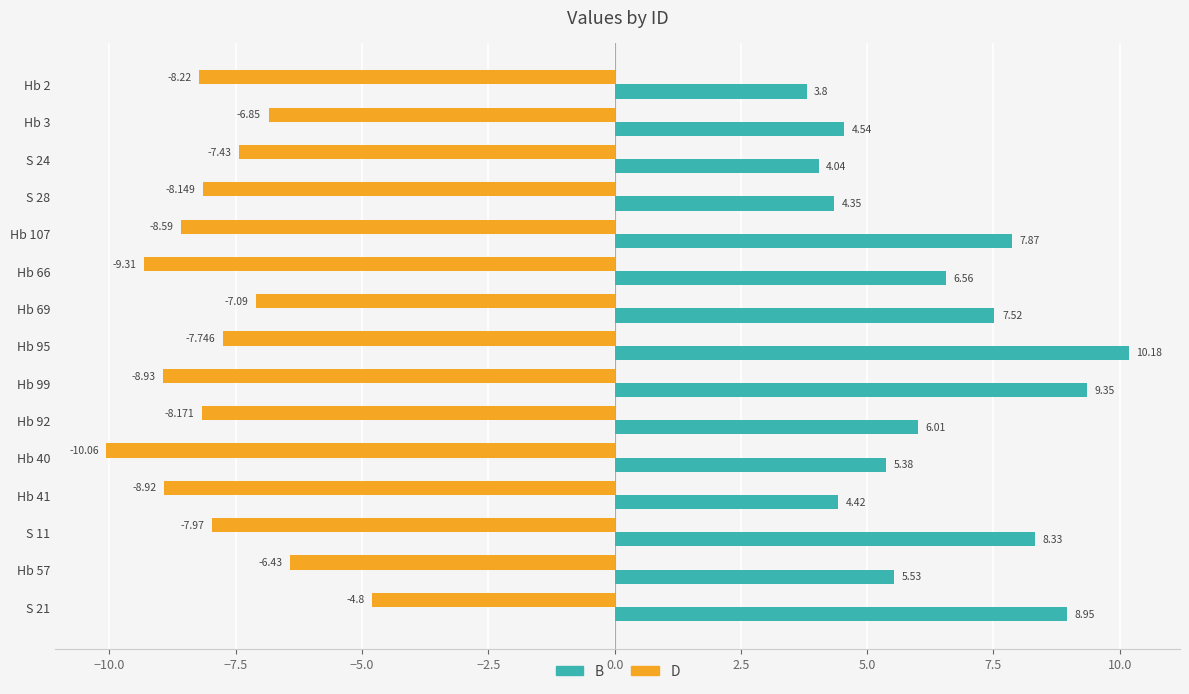

Rank the series at Hb 40 from lowest to highest value.

D, B